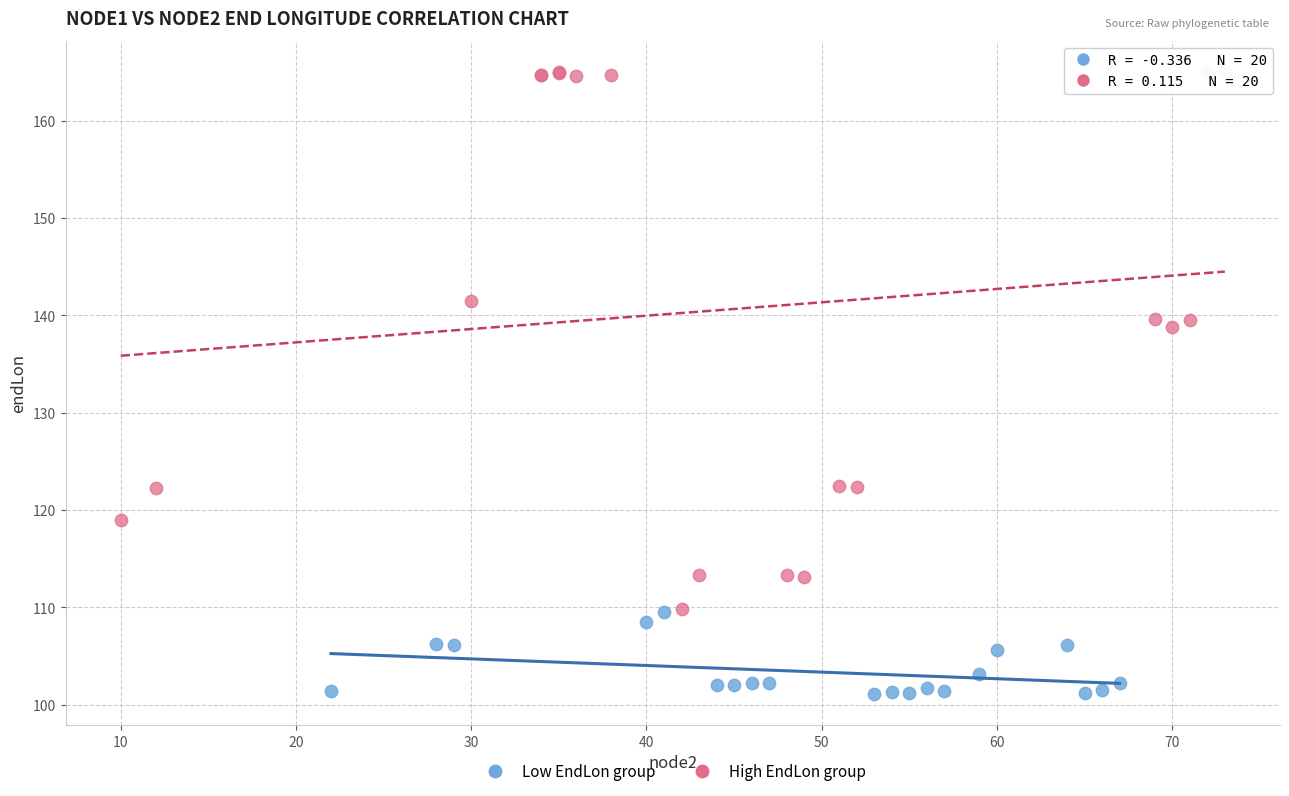

Which series reaches the maximum Y coordinate?

High EndLon group